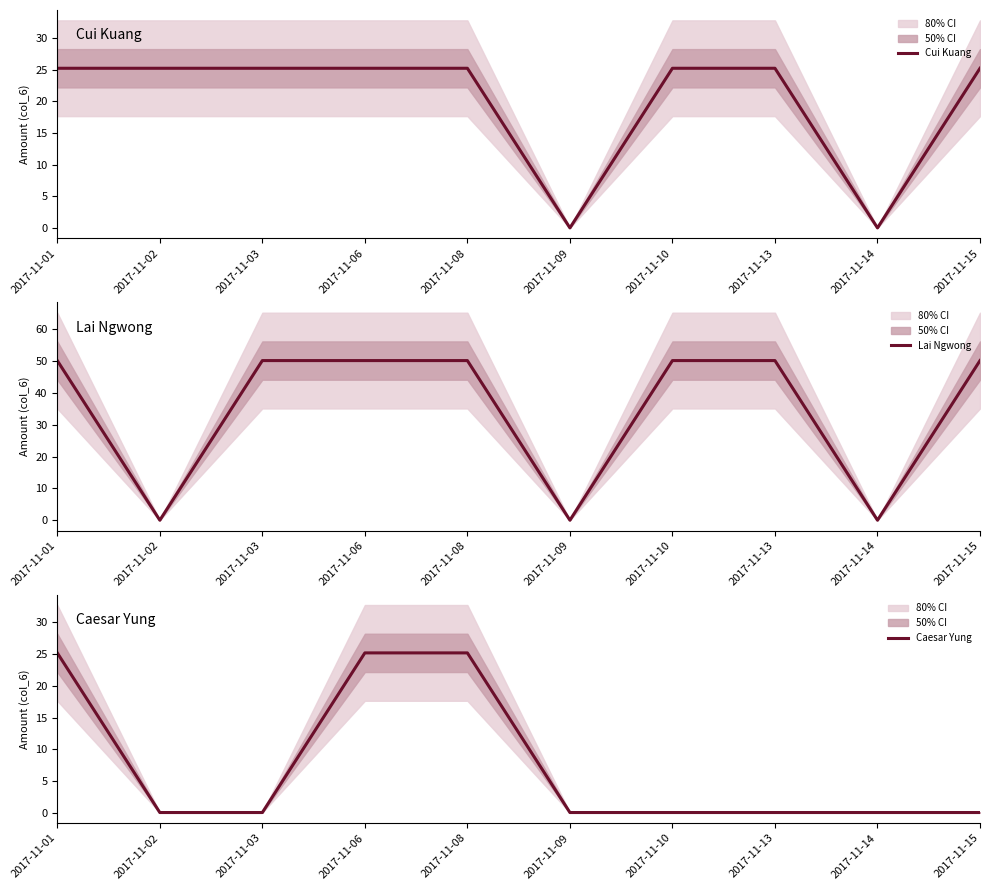

The value of Cui Kuang at 2017-11-03 is 5.3. True or false?

False